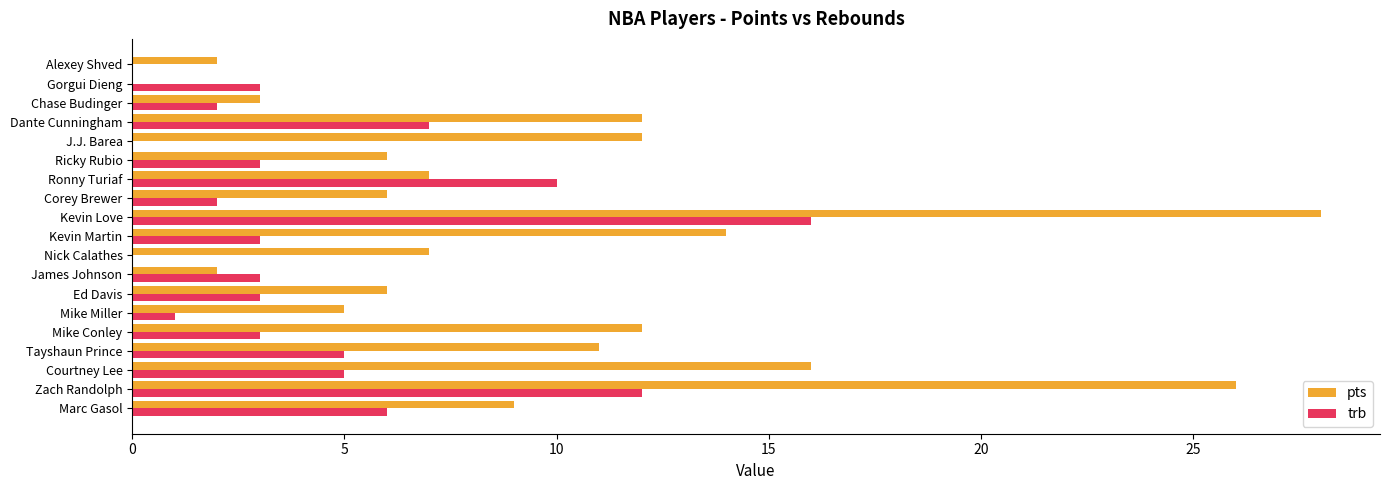

What is the average value of the trb series?

4